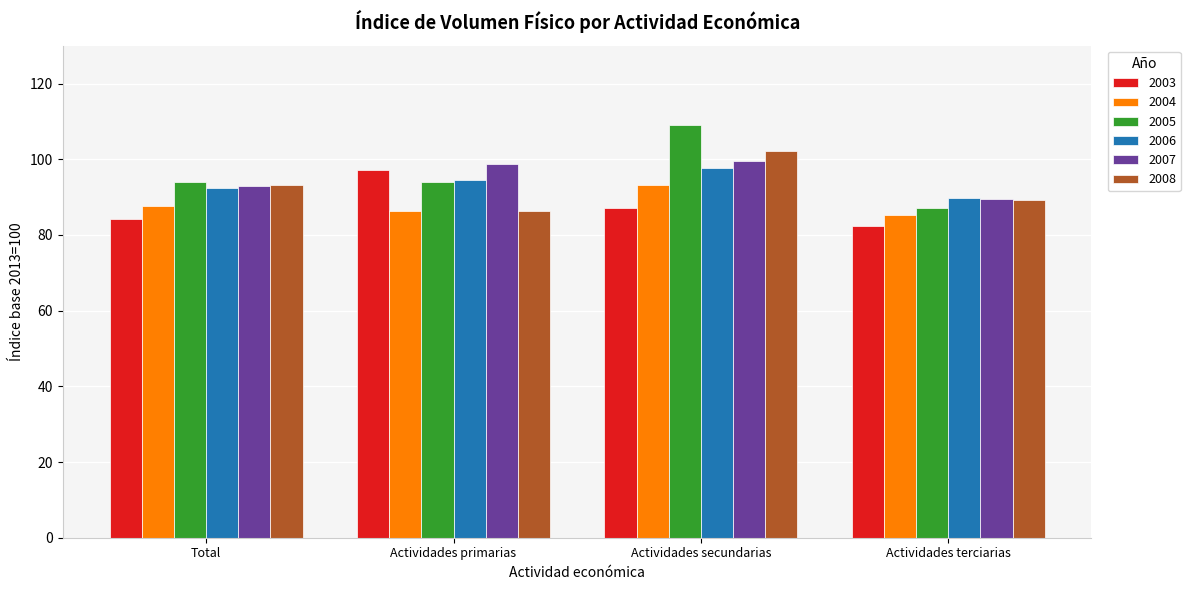

What is the maximum value for 2008?

102.1